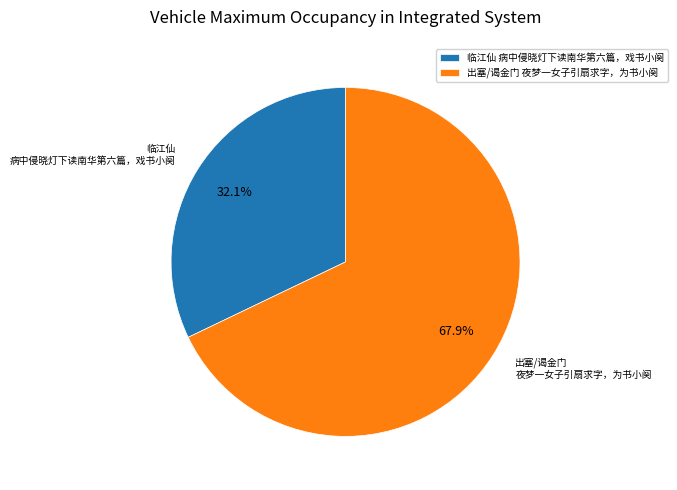

To the nearest percent, what is the average slice percentage?

50%